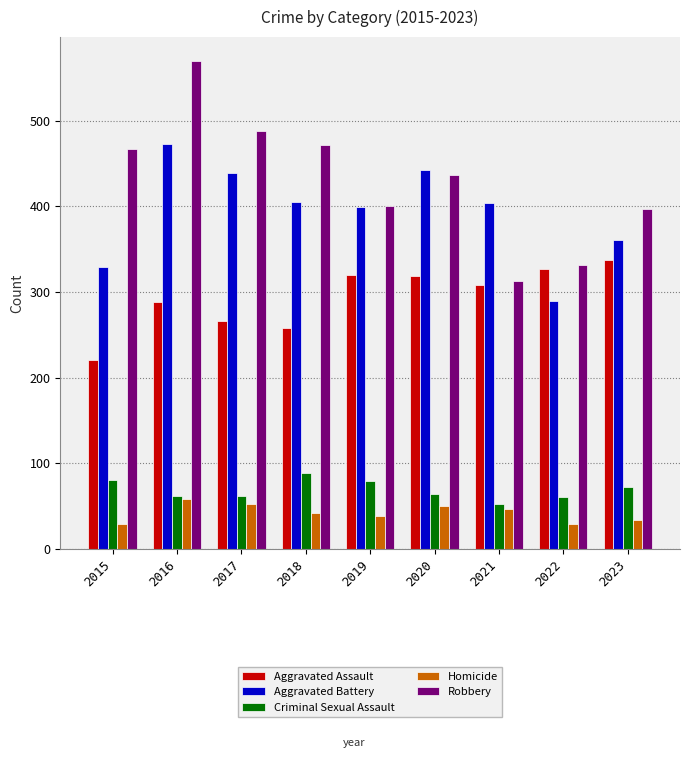

What is the difference between the highest and lowest values at 2020?

392